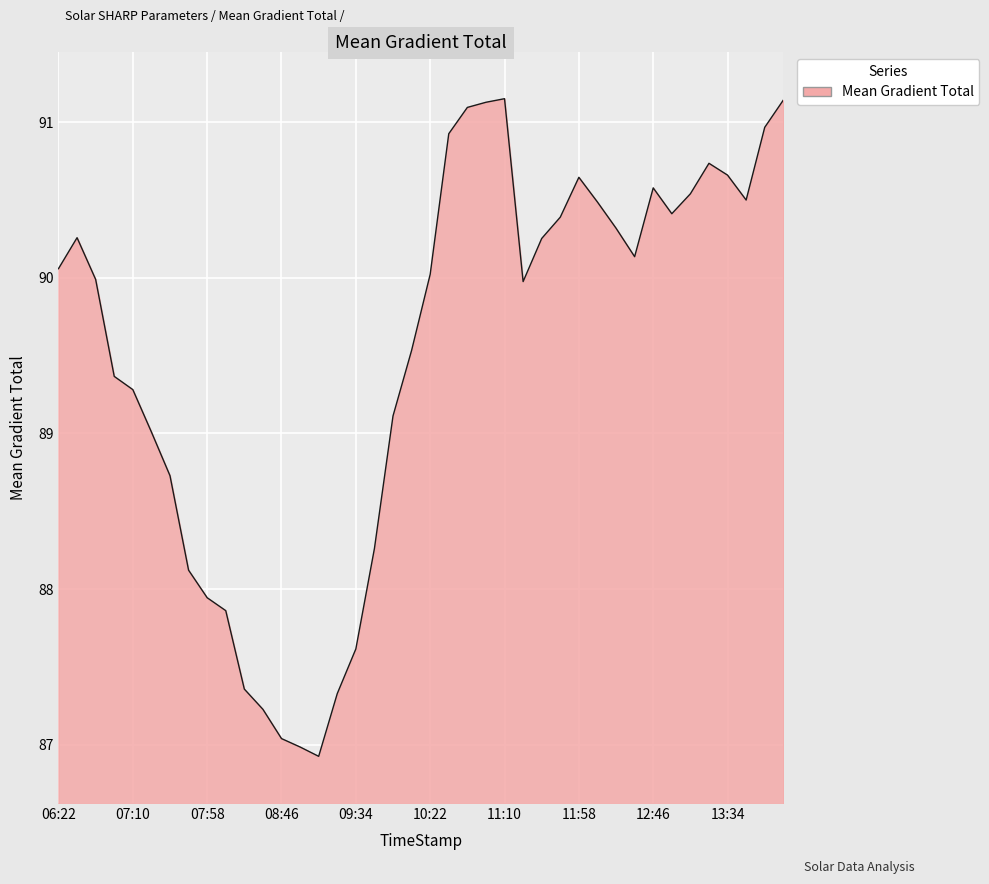

What is the sum of all values?

3580.0